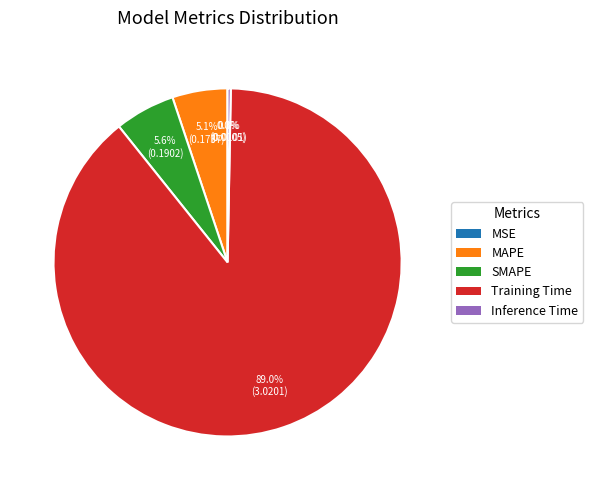

True or false: Inference Time accounts for 0% of the total.

True